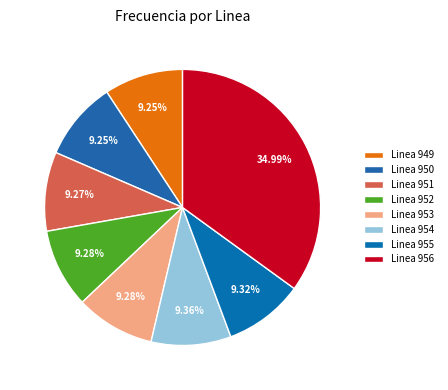

How much of the chart is everything except Linea 951?

90.7%